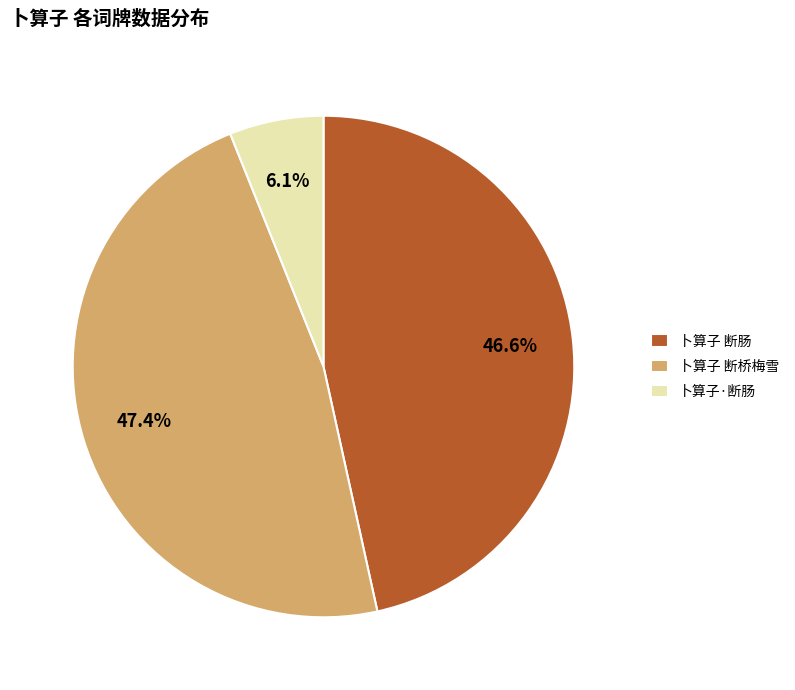

True or false: 卜算子 断肠 accounts for 47% of the total.

True